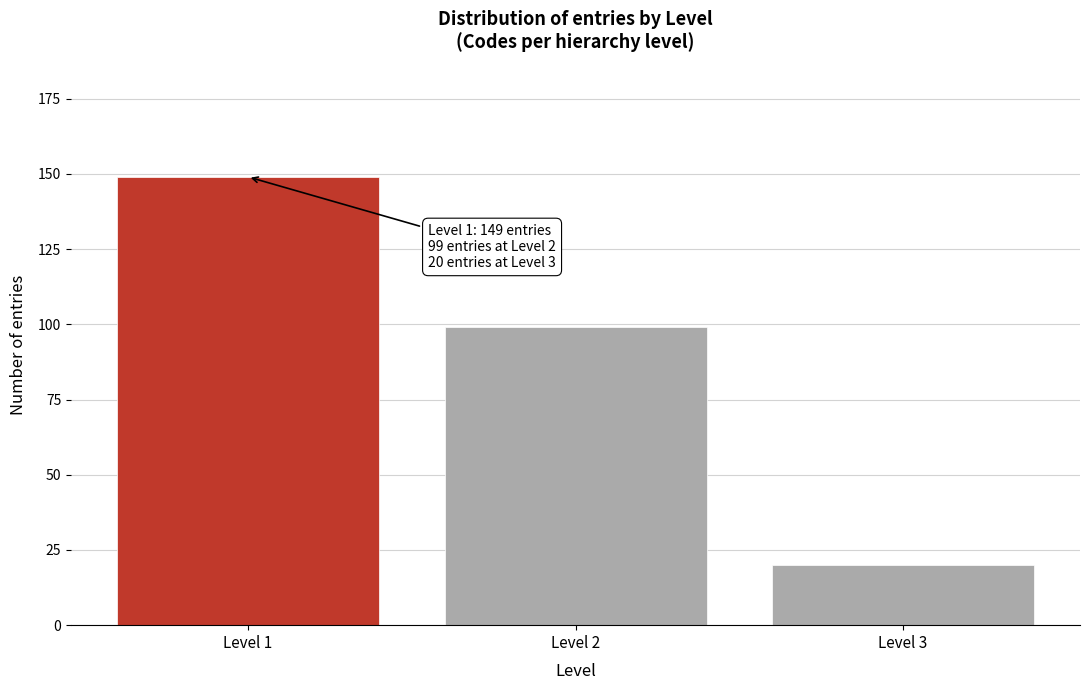

Reading left to right, extract all data points from this chart.

149	99	20